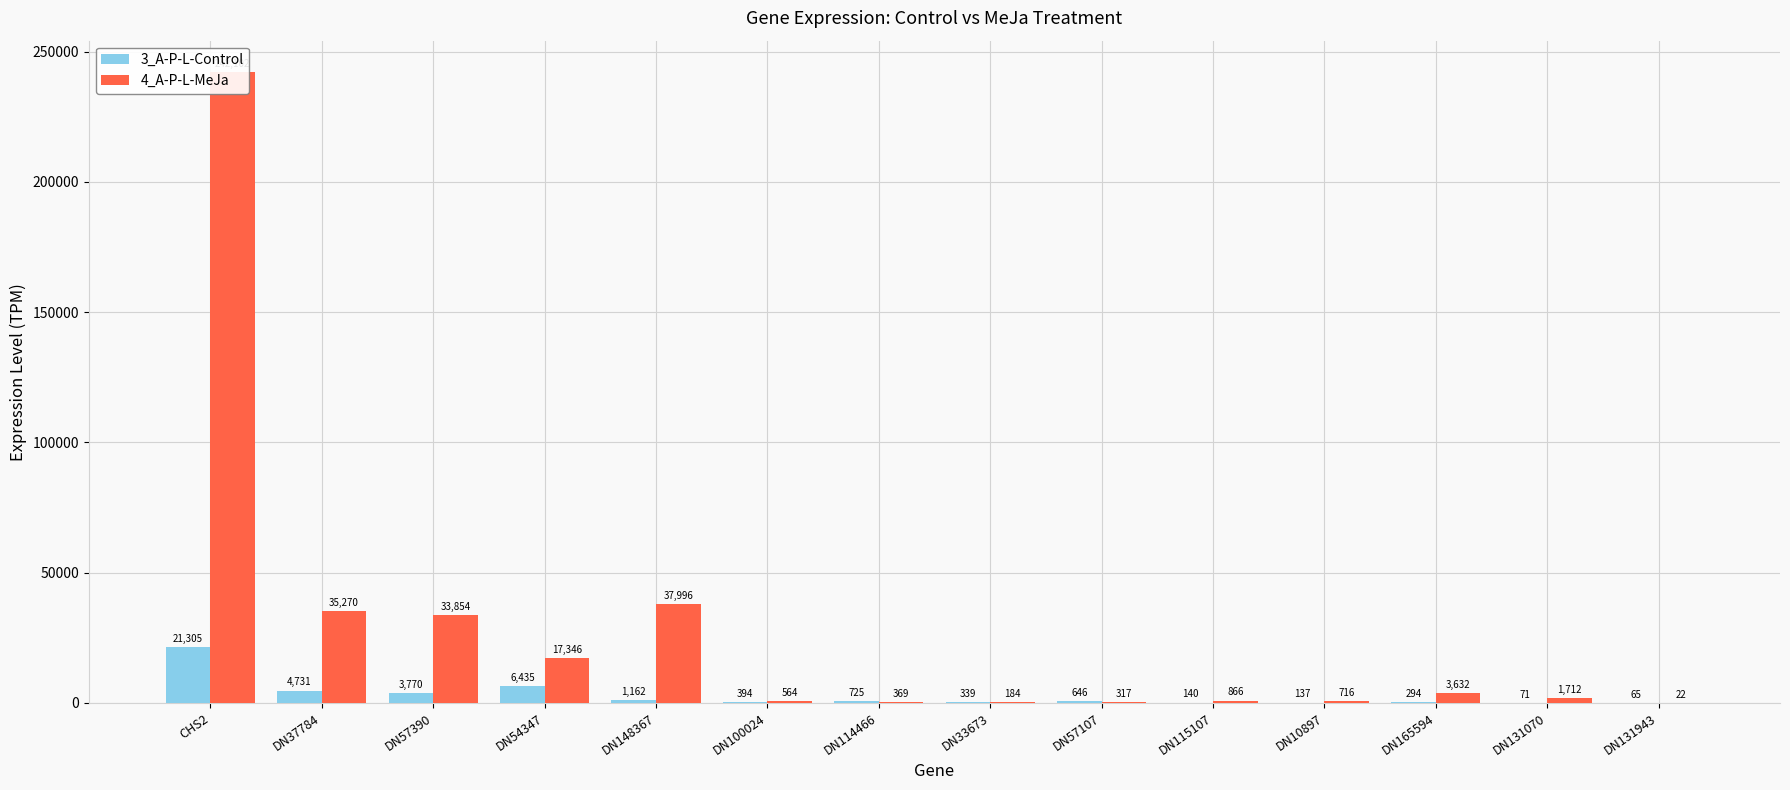

Rank the categories by 3_A-P-L-Control value from lowest to highest.

DN131943, DN131070, DN10897, DN115107, DN165594, DN33673, DN100024, DN57107, DN114466, DN148367, DN57390, DN37784, DN54347, CHS2